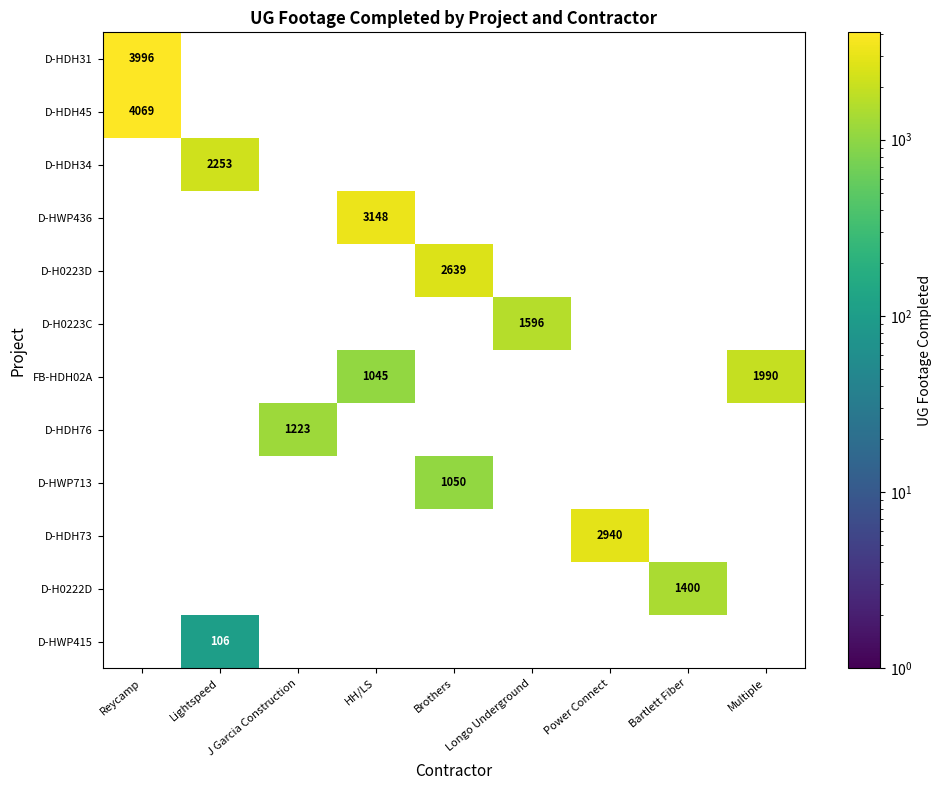

Is it true that FB-HDH02A equals 1990 at Multiple?

True